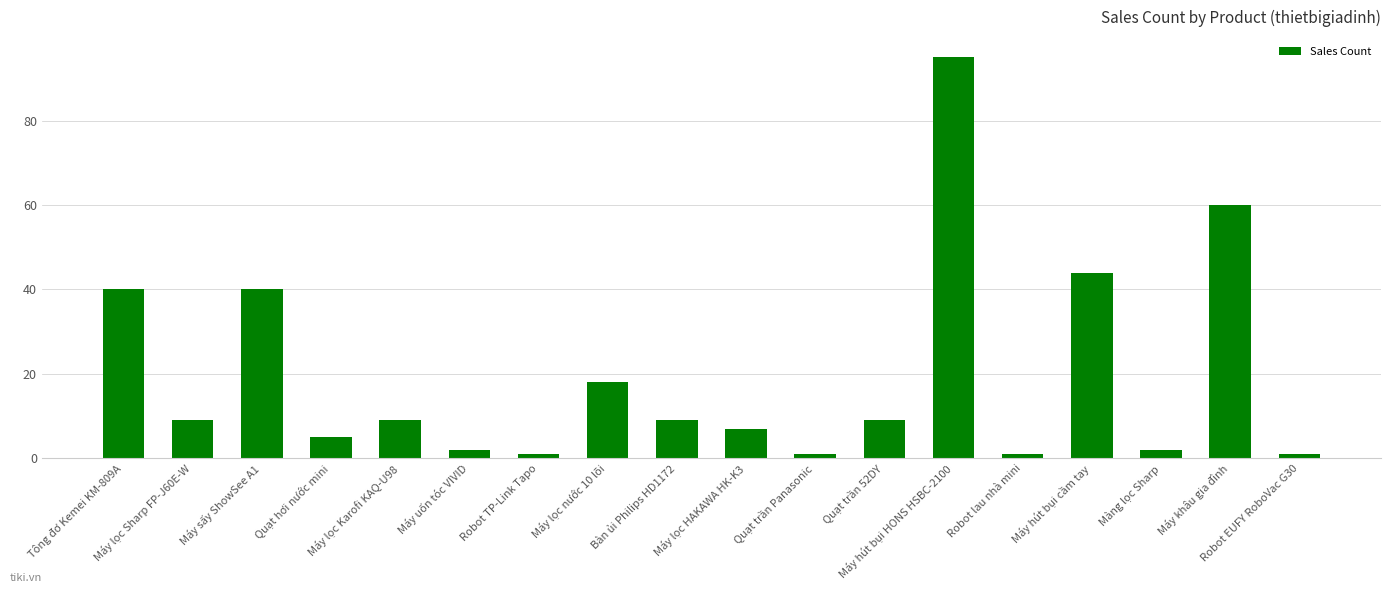

What is the value of the 3rd bar from the left?

40